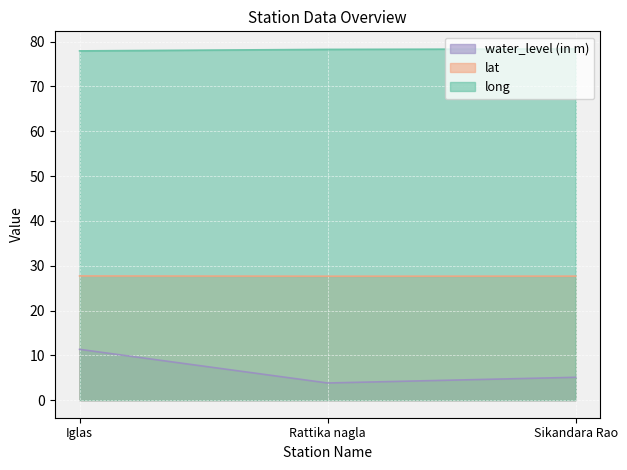

What is the spread (max minus min) of values at Iglas?

66.6